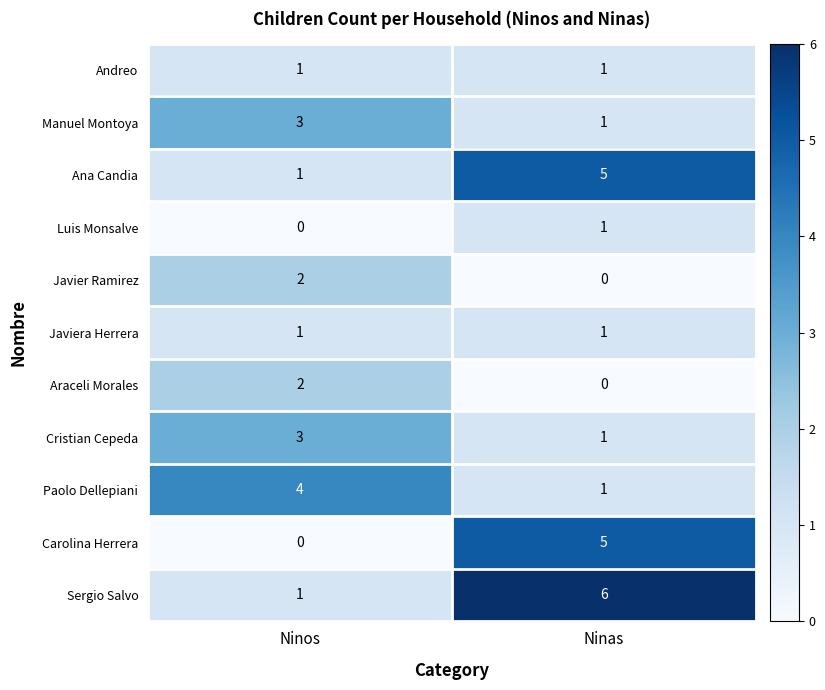

What is the highest value of the Carolina Herrera series?

5